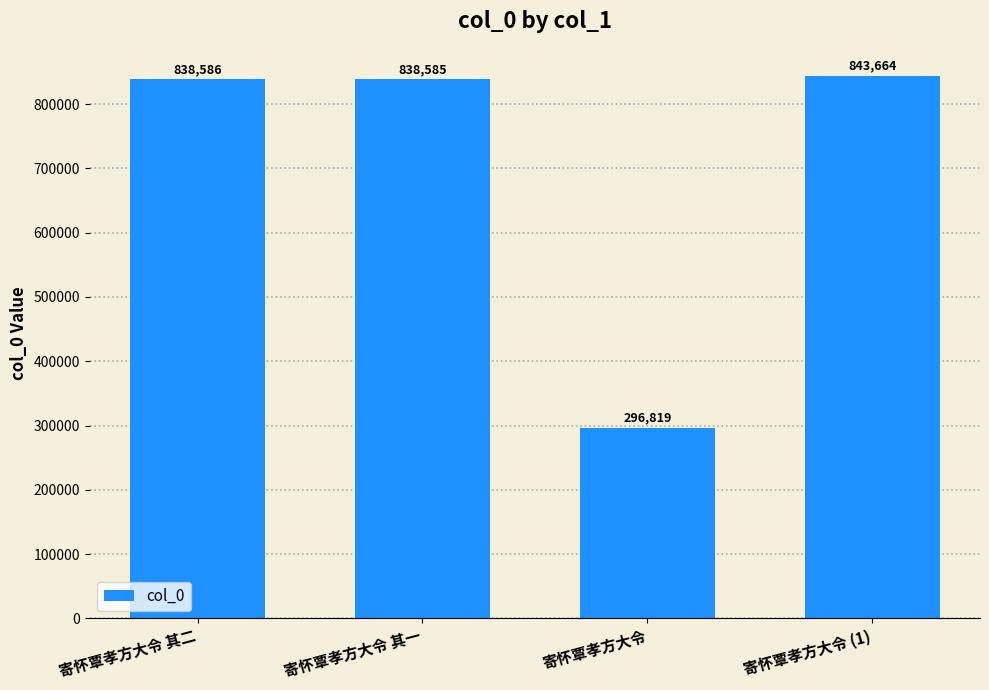

What is the difference between the values at 寄怀覃孝方大令 其一 and 寄怀覃孝方大令?

541766